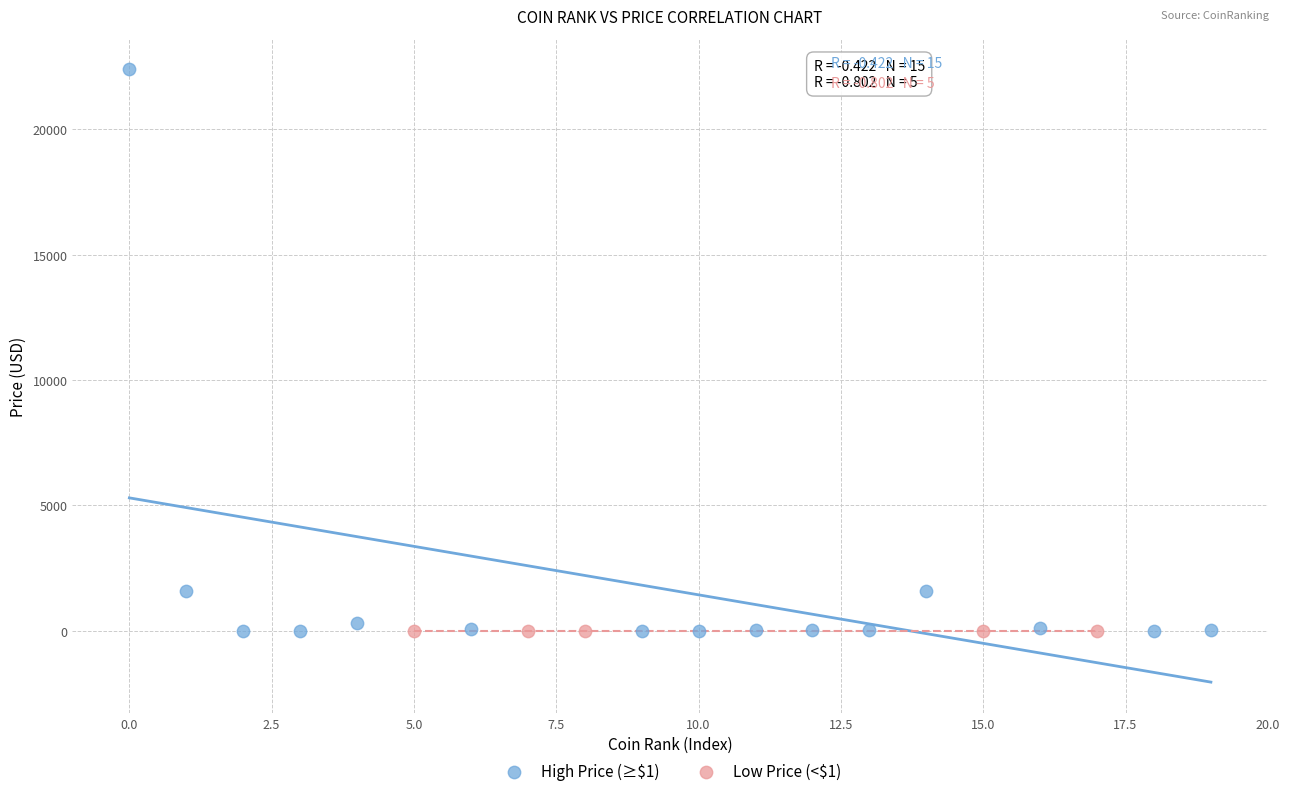

Which series has the widest spread of Y values?

High Price (≥$1)